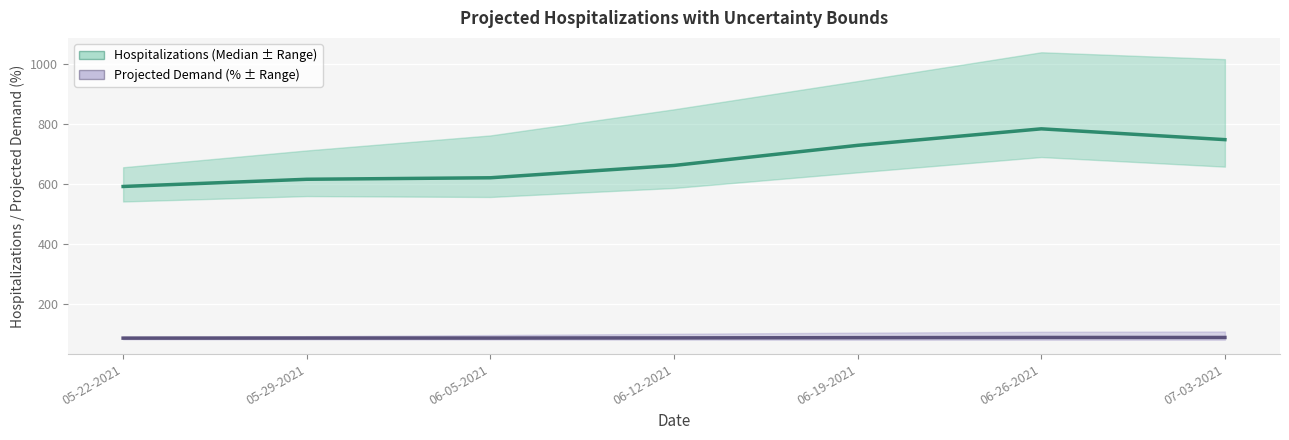

At which category is the sum across all series the highest?

06-26-2021